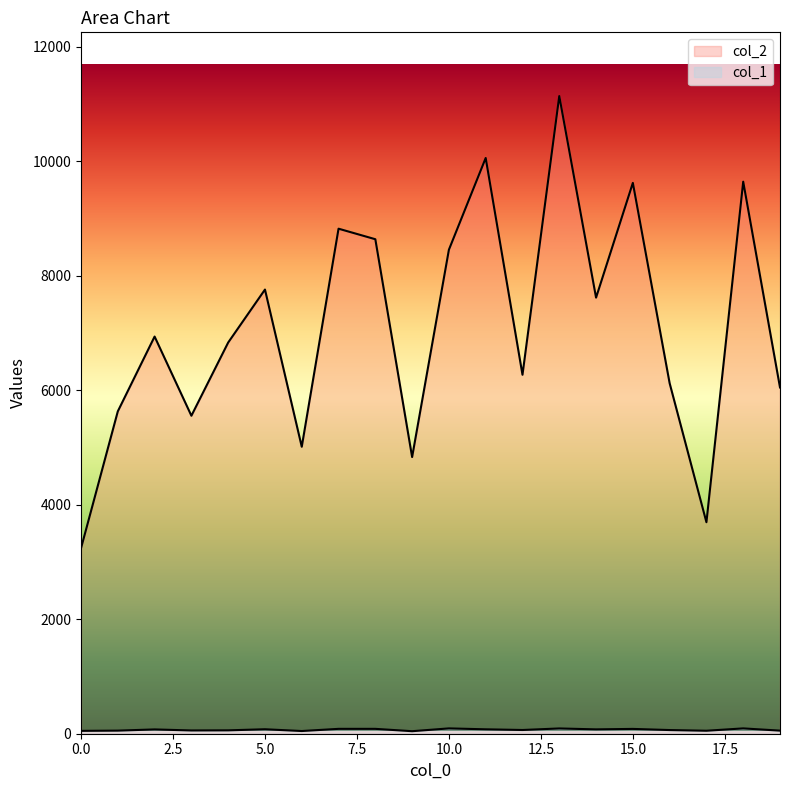

What is the difference between the col_1 values at 2 and 7?

10